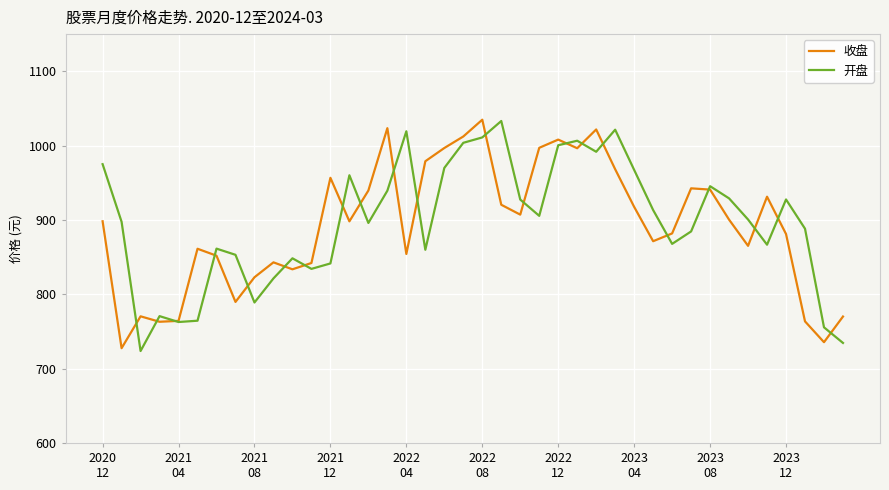

Is this an area chart (filled region under the line)?

No